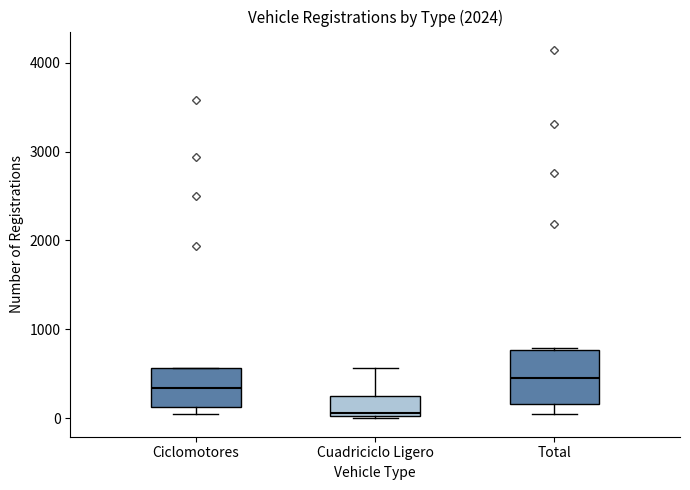

Comparing the boxes themselves (not the whiskers), which one is the tallest?

Total